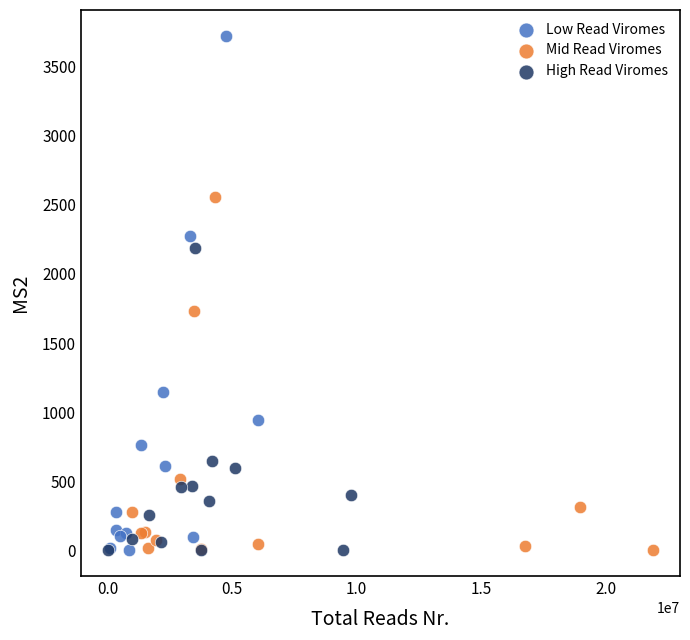

Which series reaches the maximum Y coordinate?

Low Read Viromes